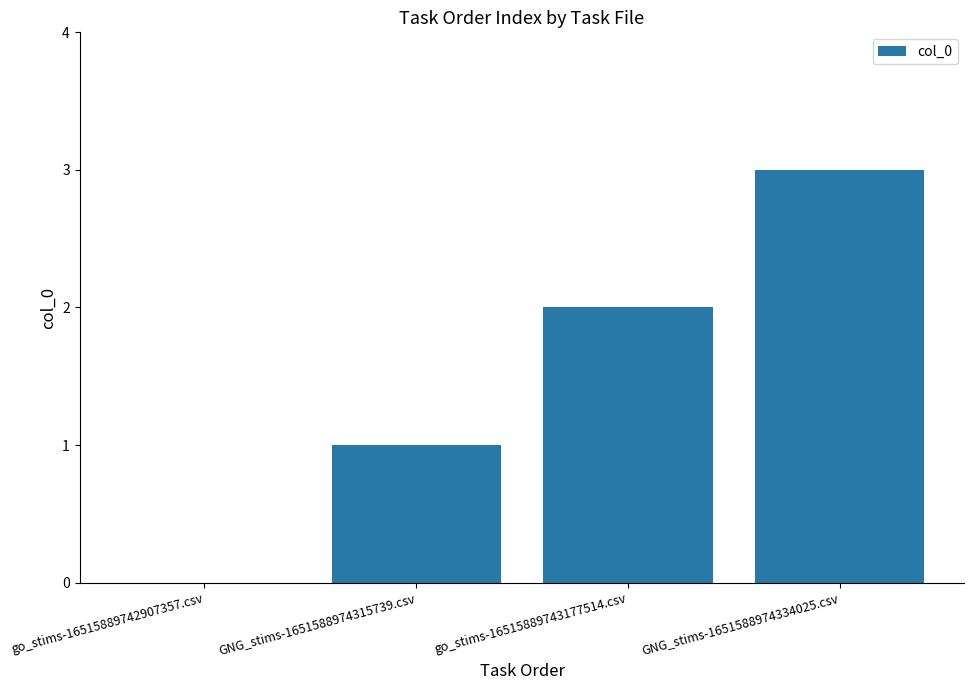

The value at GNG_stims-1651588974334025.csv is 3. True or false?

True